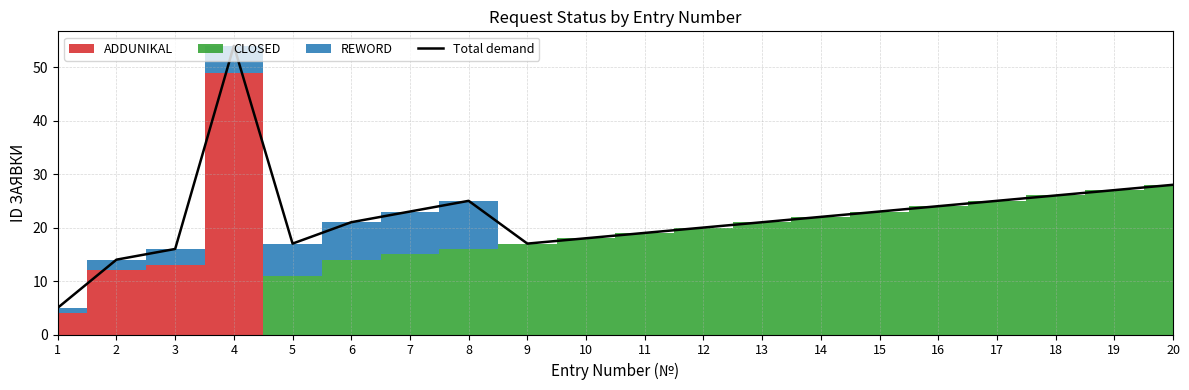

The value at 7 is 34. True or false?

False